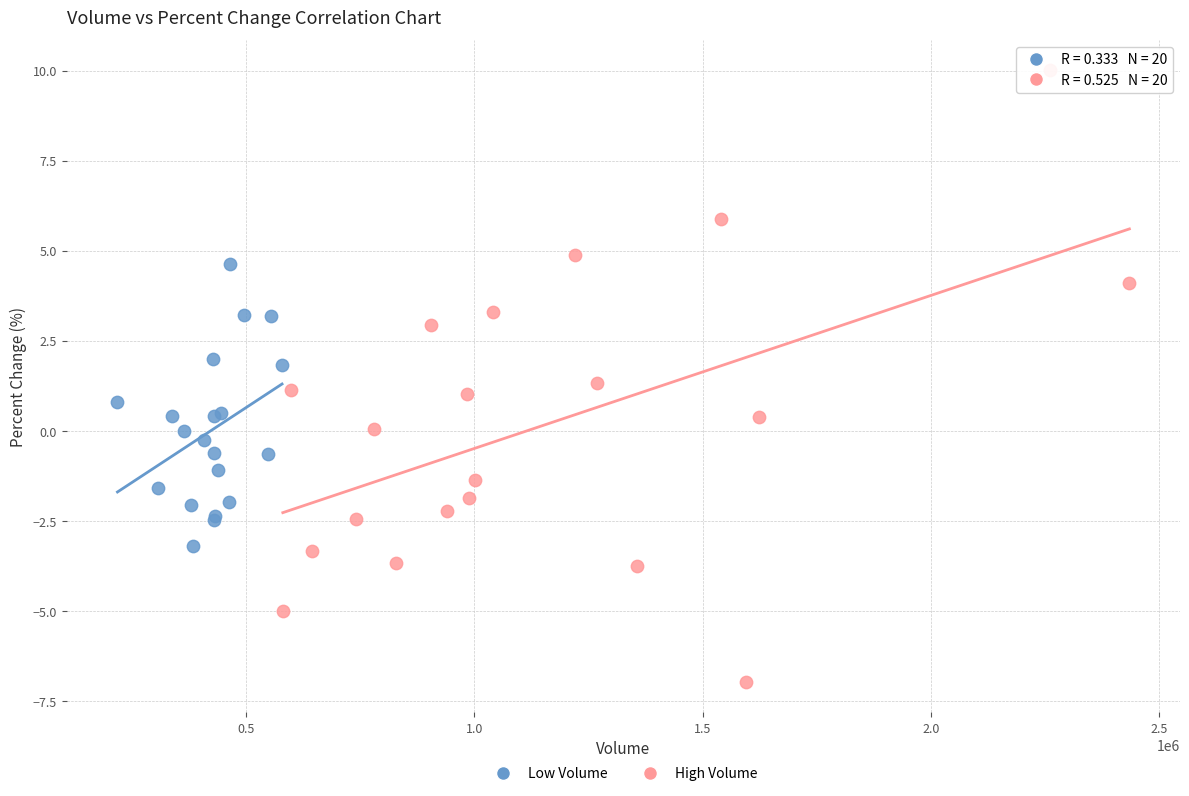

Which series reaches the maximum Y coordinate?

High Volume